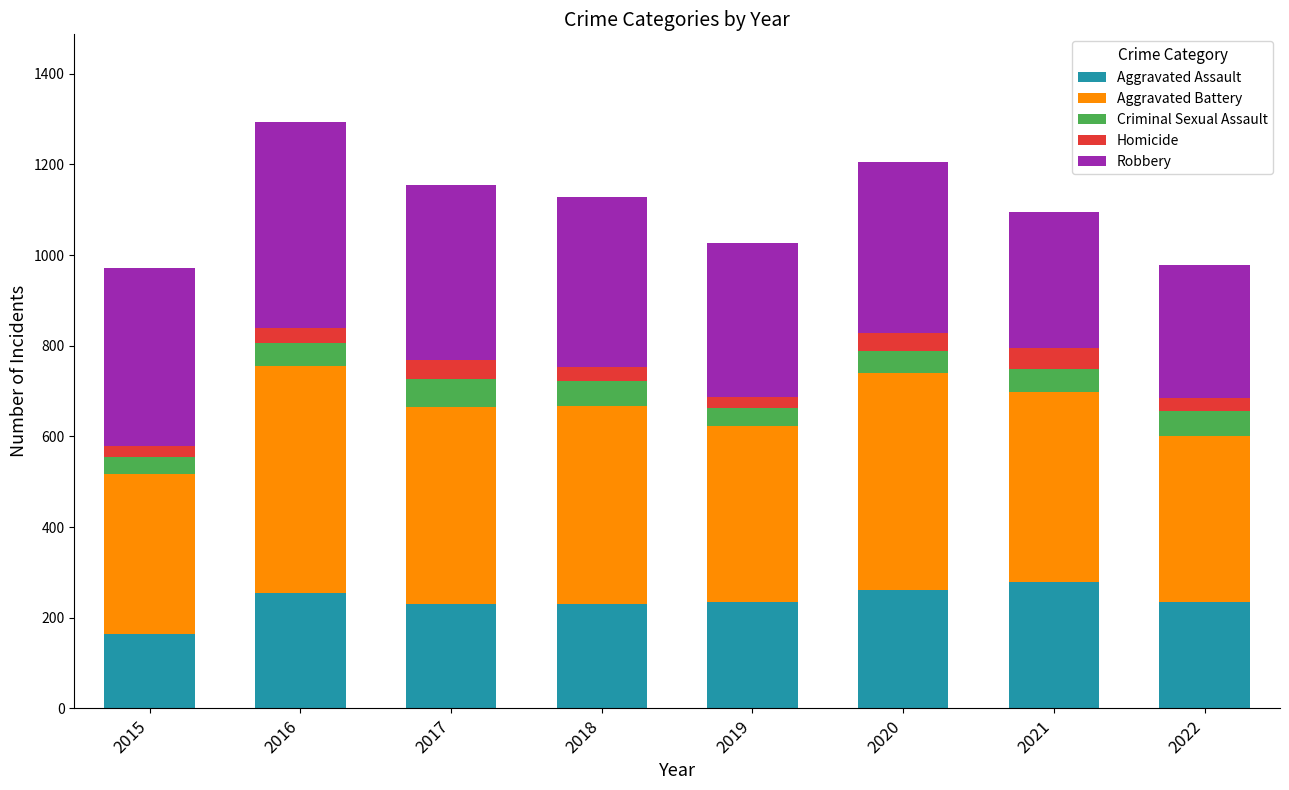

What is the minimum value for Aggravated Assault?

163